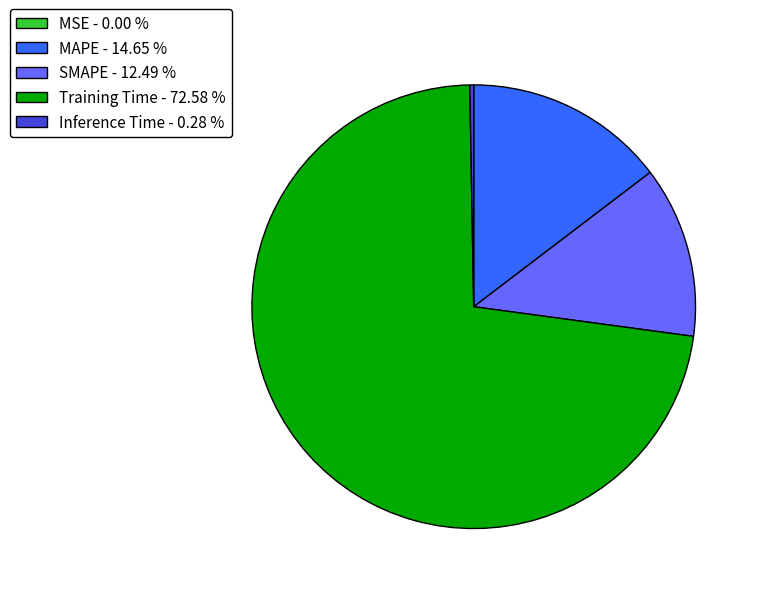

Does SMAPE - 12.49 % account for over 50% of the chart?

No